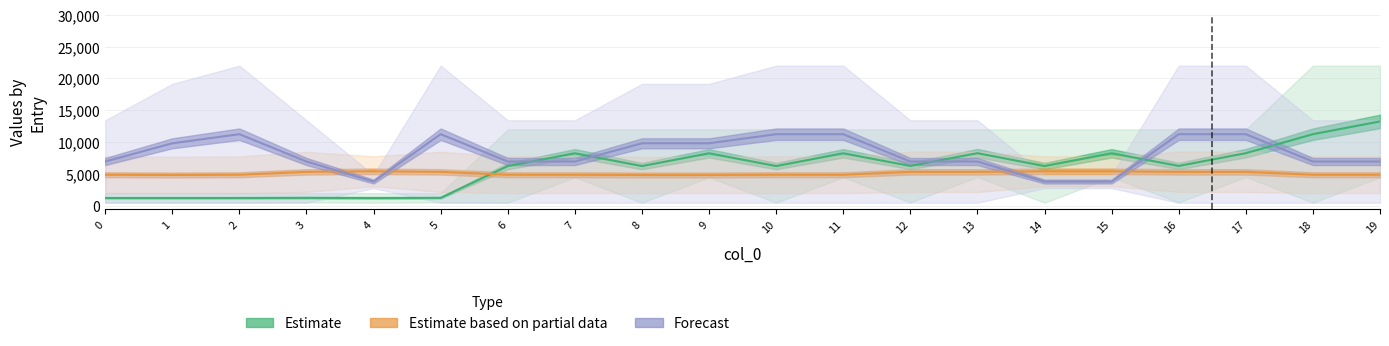

What are all the series names shown in the legend?

Estimate, Estimate based on partial data, Forecast